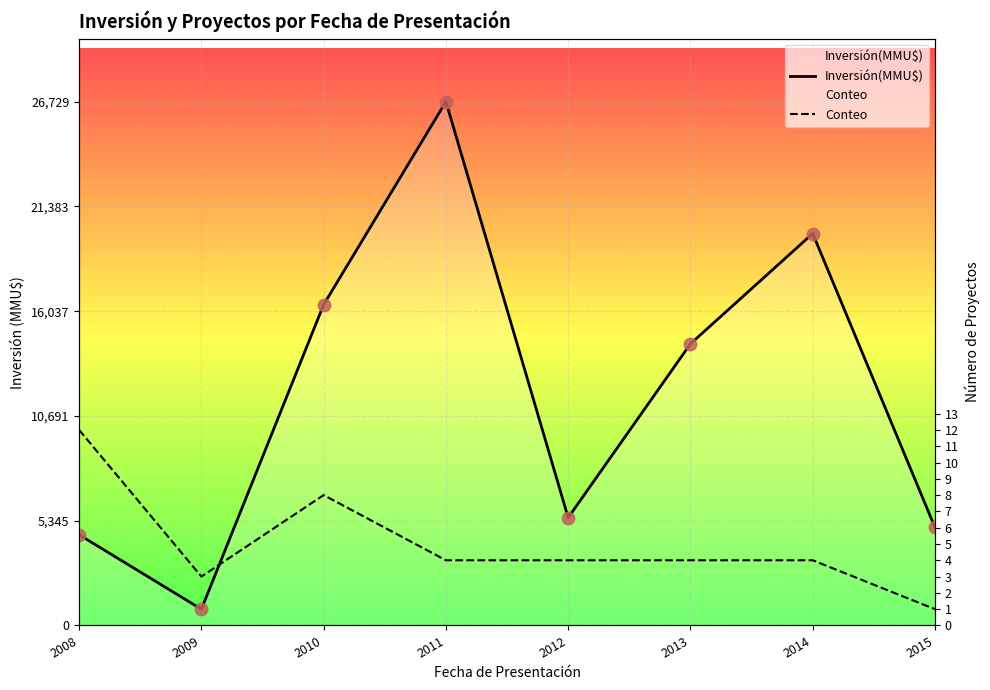

Which series has the largest total across all categories?

Inversión(MMU$)